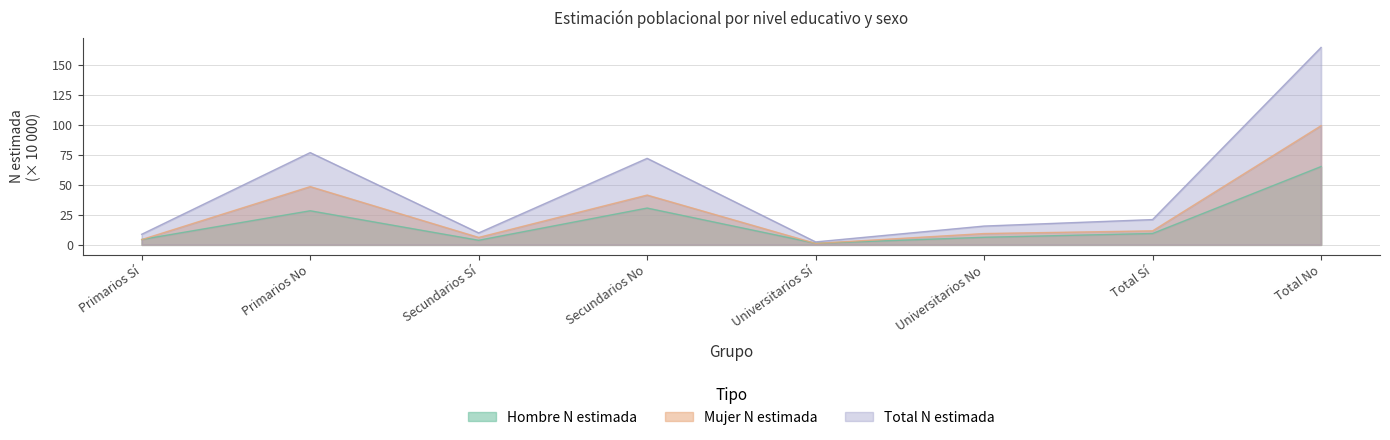

What is the spread (max minus min) of values at Primarios No?

48.4